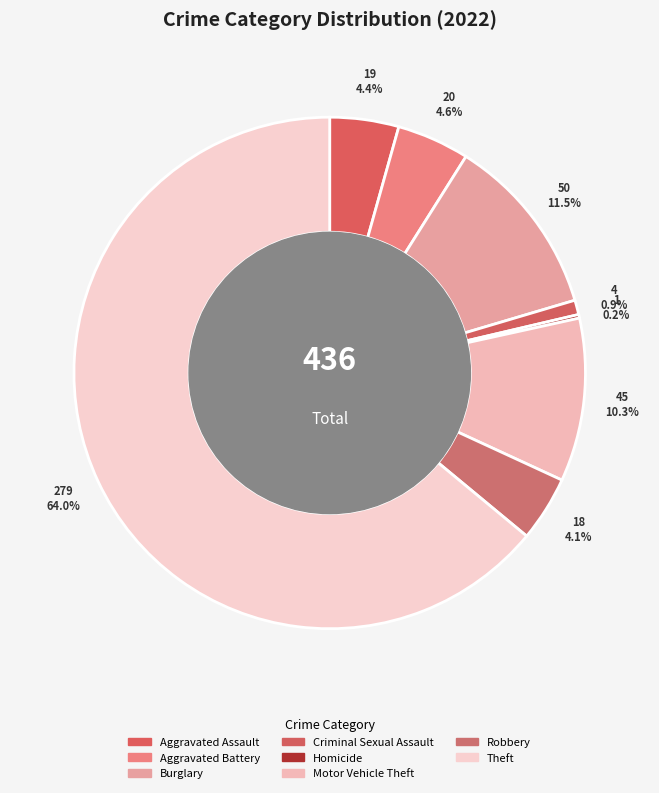

Does Theft account for over 50% of the chart?

Yes